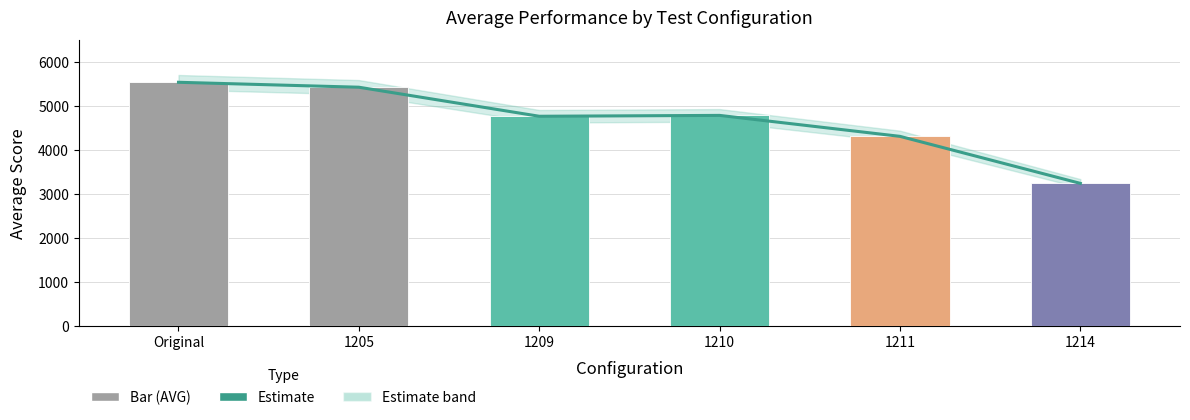

At how many categories does at least one series exceed 3685?

5